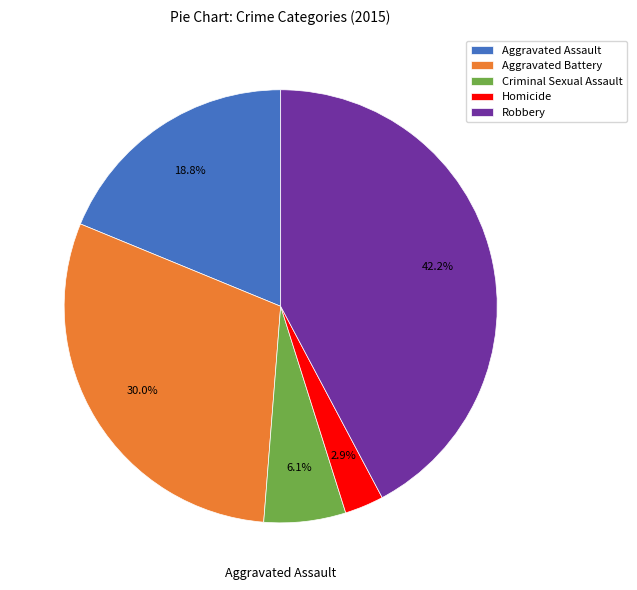

Combined, what portion of the pie is Aggravated Assault and Criminal Sexual Assault?

24.9%